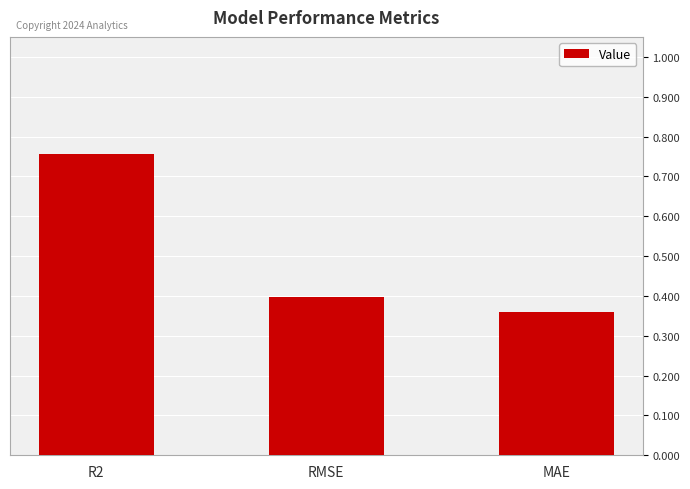

How many distinct data groups are displayed?

1